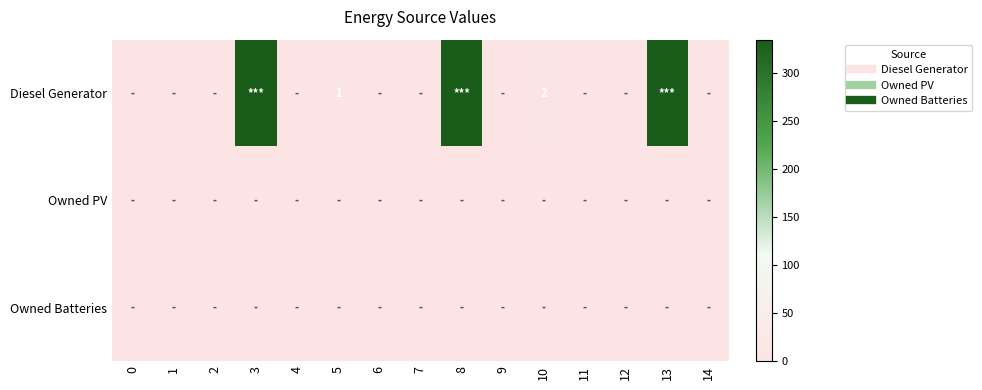

How many distinct data groups are displayed?

3